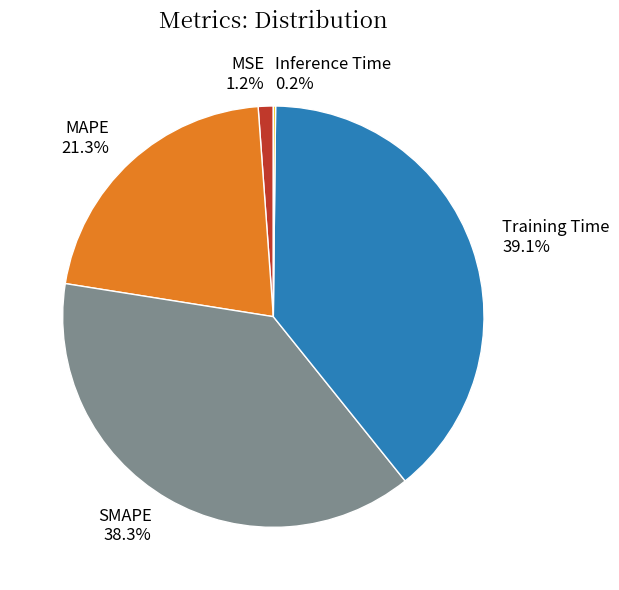

How much of the chart is everything except MSE?

98.8%